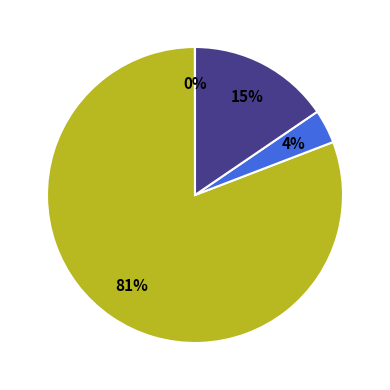

Is there a majority slice in this chart?

Yes